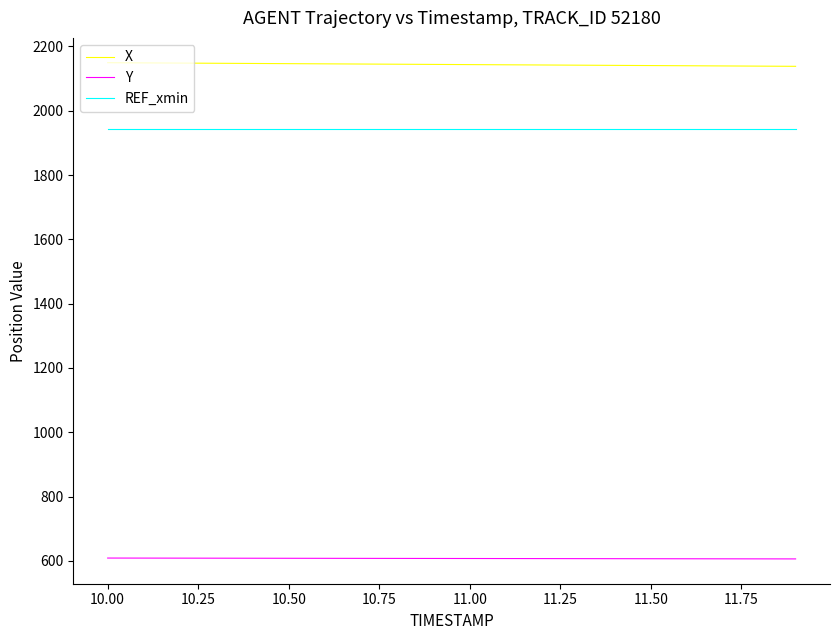

What is the smallest value displayed?

606.2